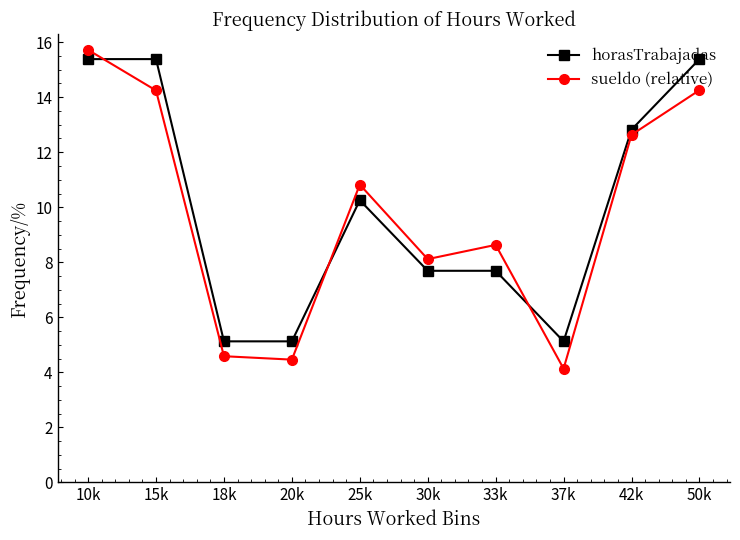

How many data points in sueldo (relative) are above 10?

5